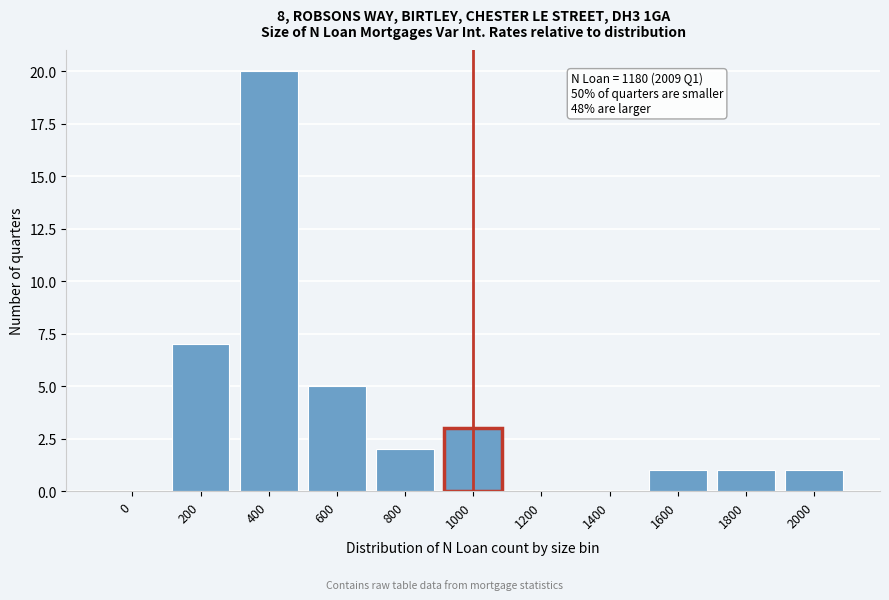

Reading left to right, extract all data points from this chart.

0=0	200=7	400=20	600=5	800=2	1000=3	1200=0	1400=0	1600=1	1800=1	2000=1